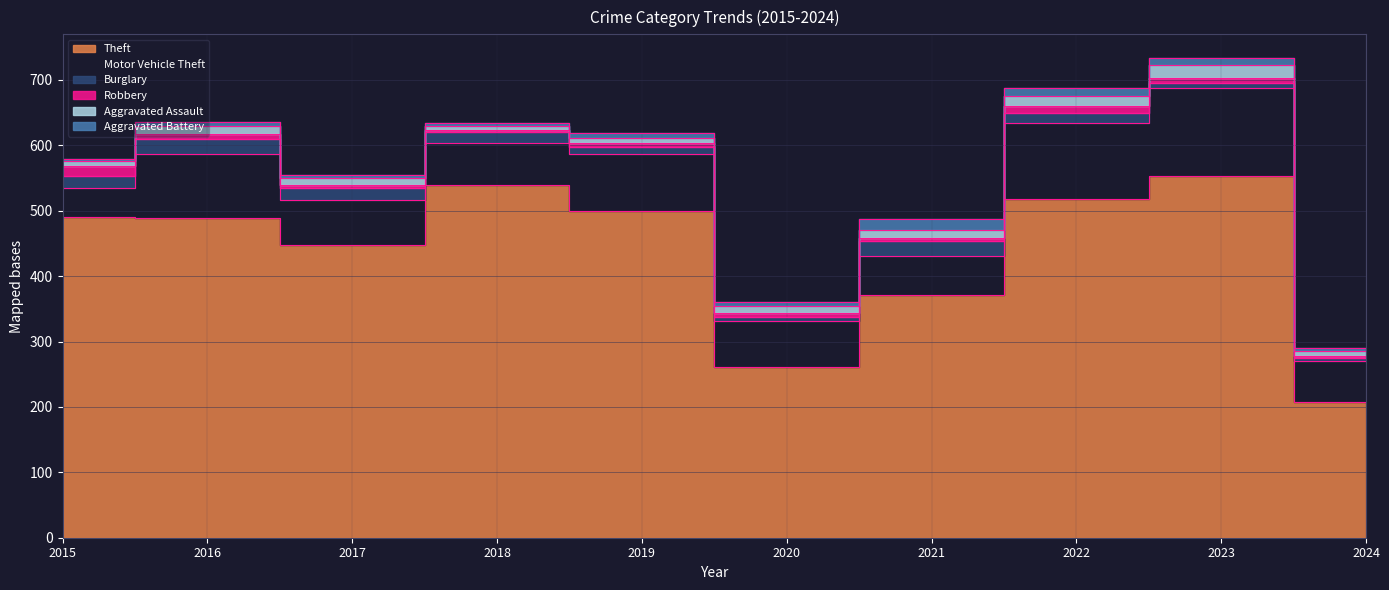

Which series has the largest total across all categories?

Theft